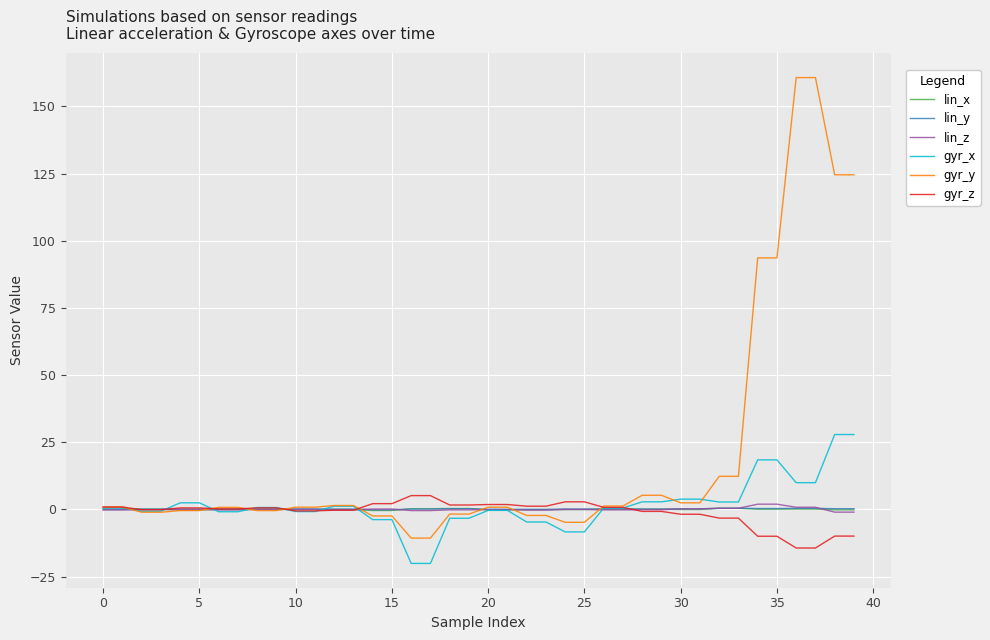

What is the minimum value shown in the chart?

-20.1